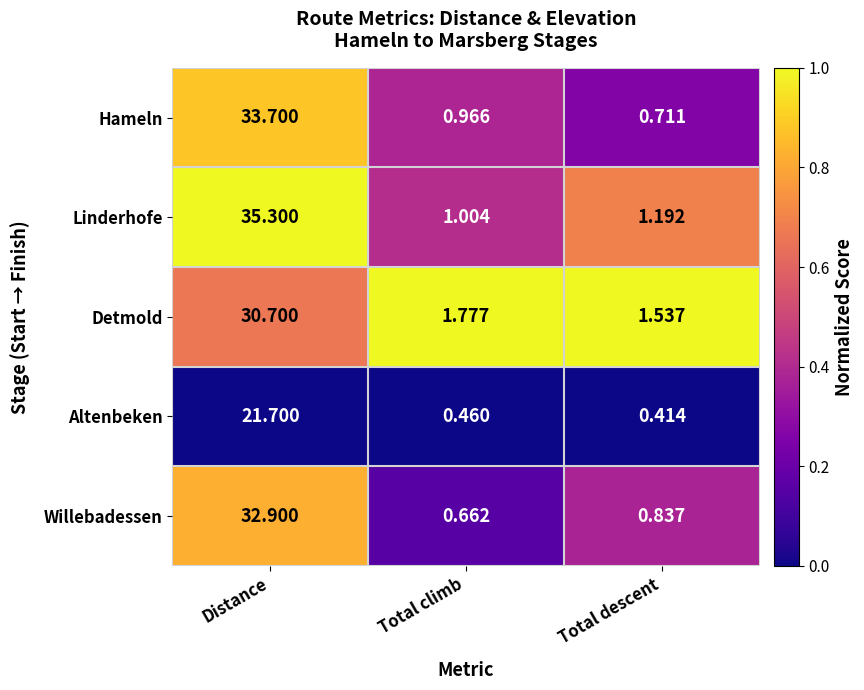

Which series has the widest spread of values?

Linderhofe